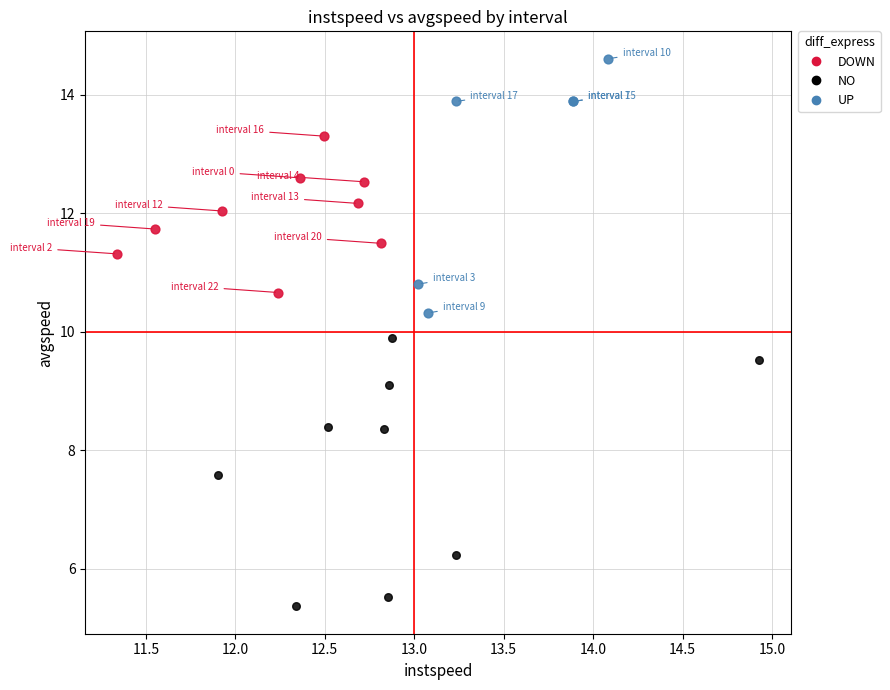

Which series reaches the minimum Y coordinate?

NO